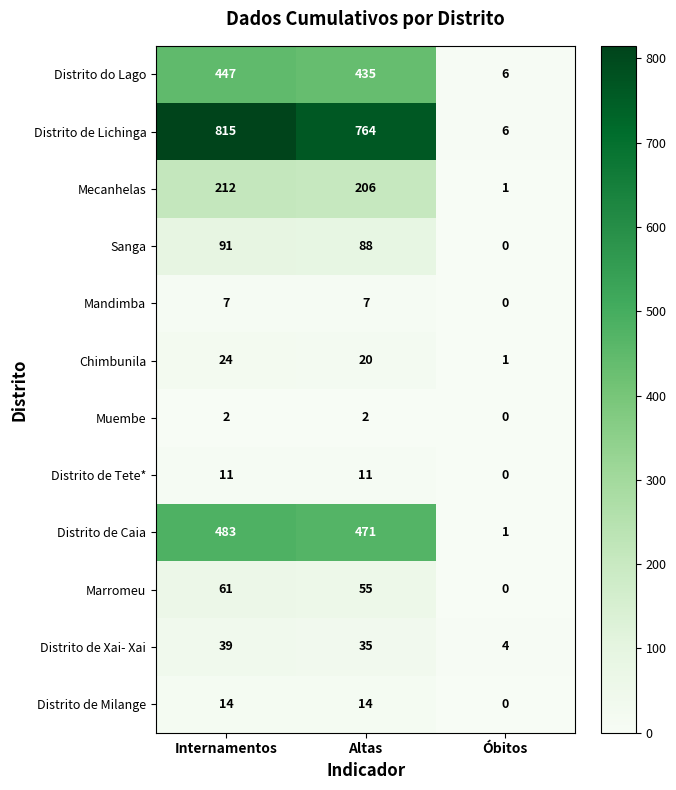

Is it true that Chimbunila equals 38 at Internamentos?

False